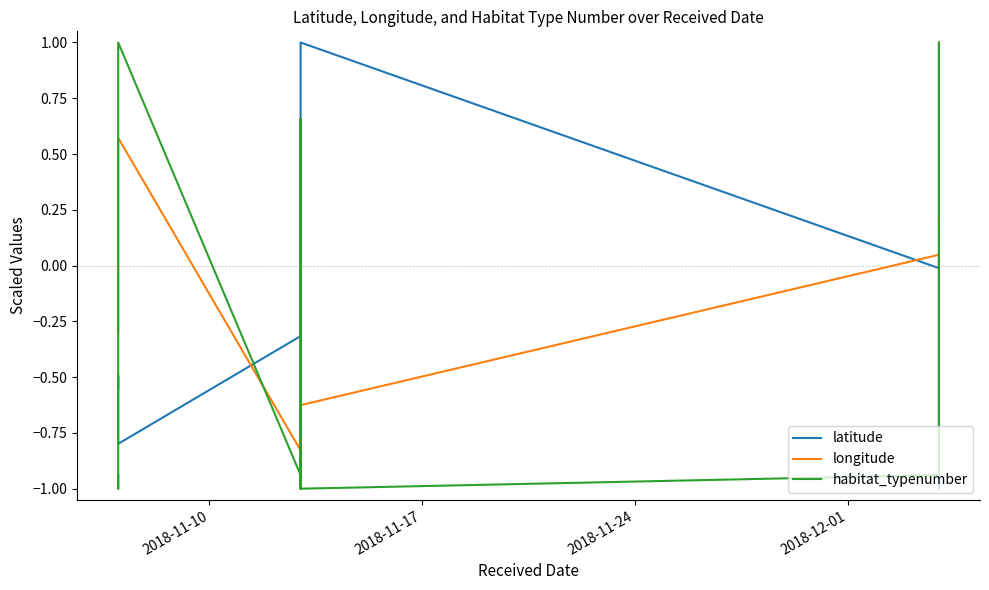

True or false: habitat_typenumber has a value of -0.6 at 2018-11-17.

False